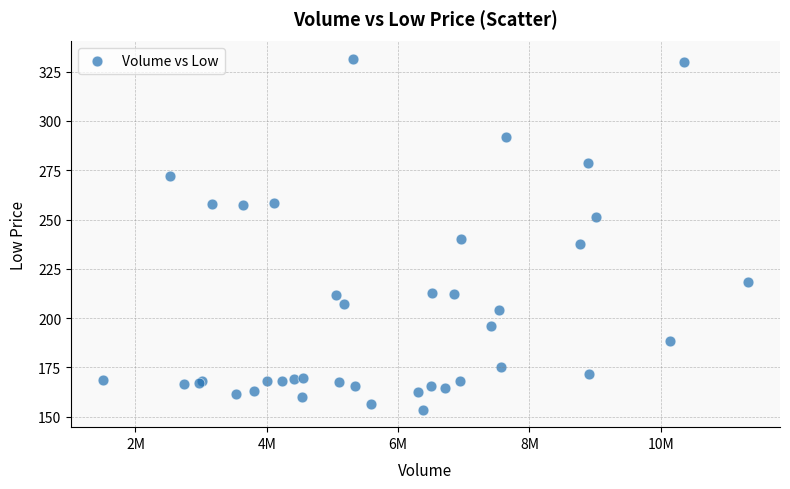

What Y value in the scatter plot is closest to 242?

240.0